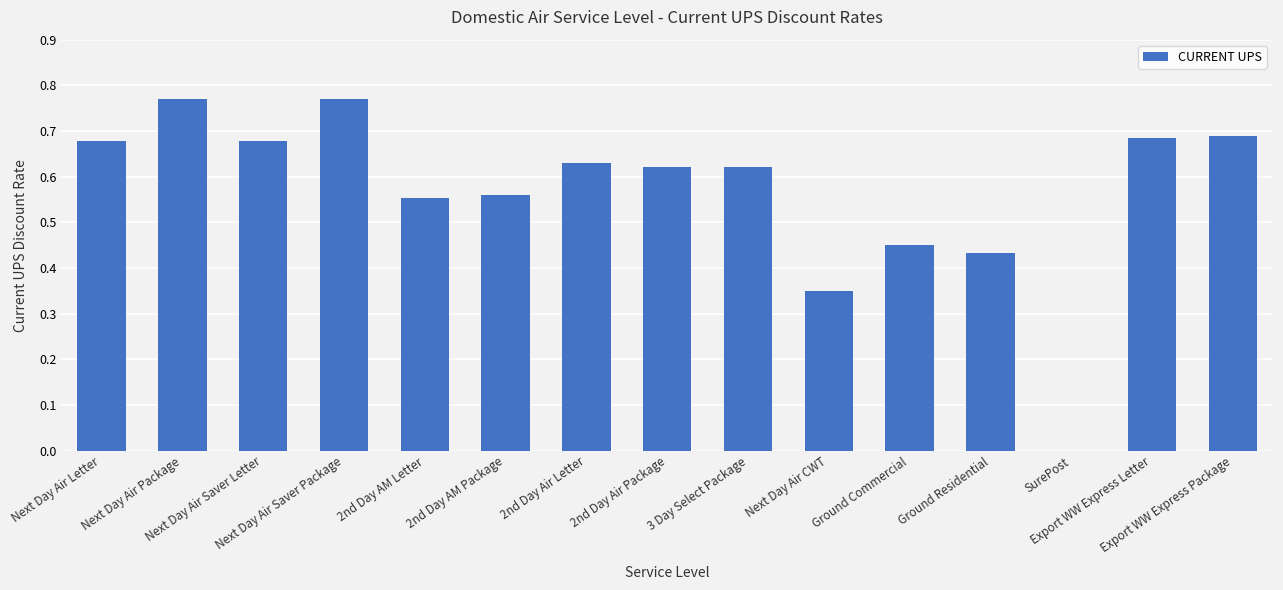

What value does the data have at Next Day Air Letter?

0.7